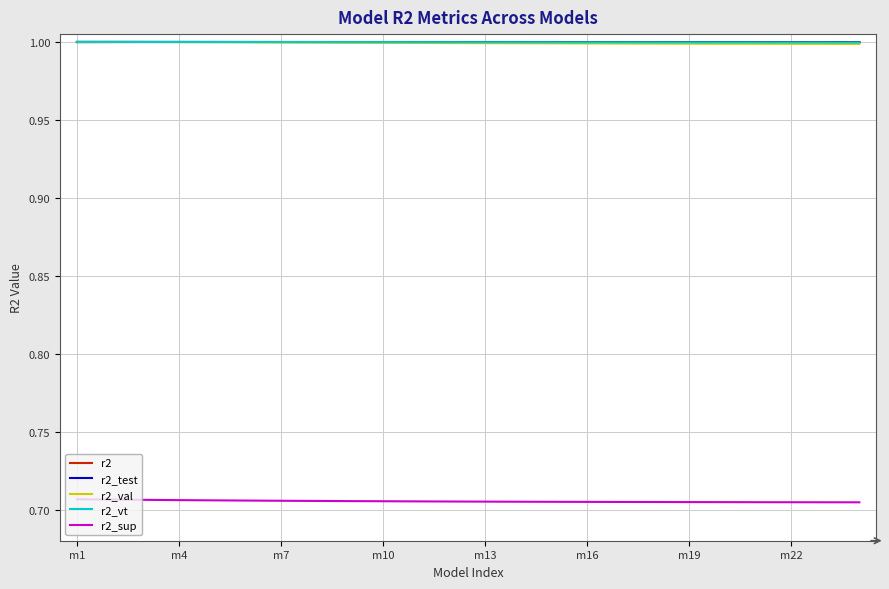

What is the highest value of the r2_vt series?

1.0